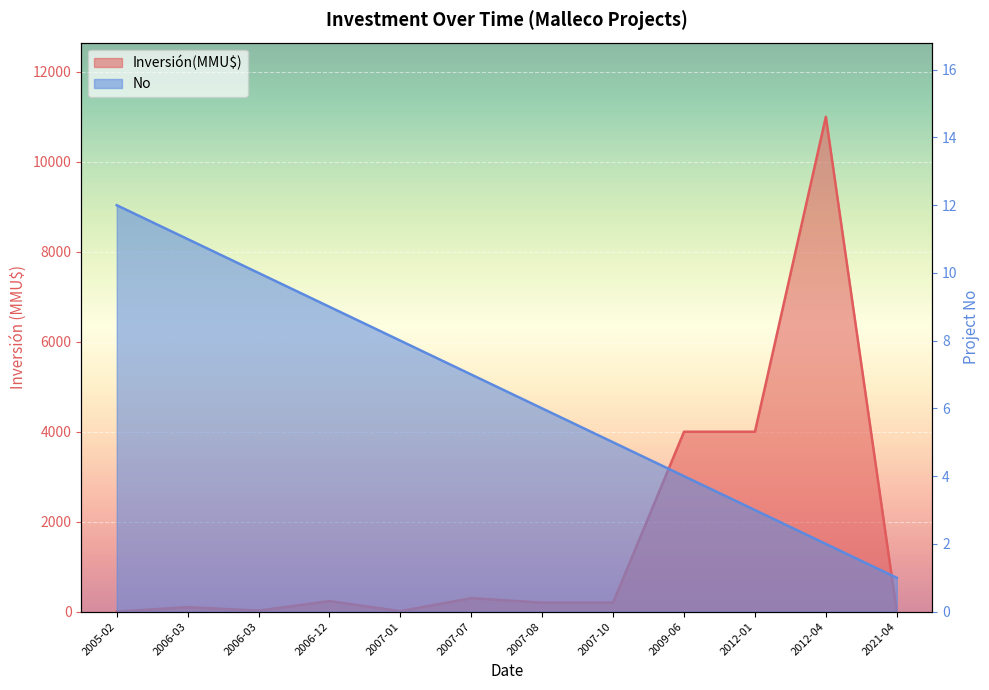

At which label does No first exceed 7?

2005-02